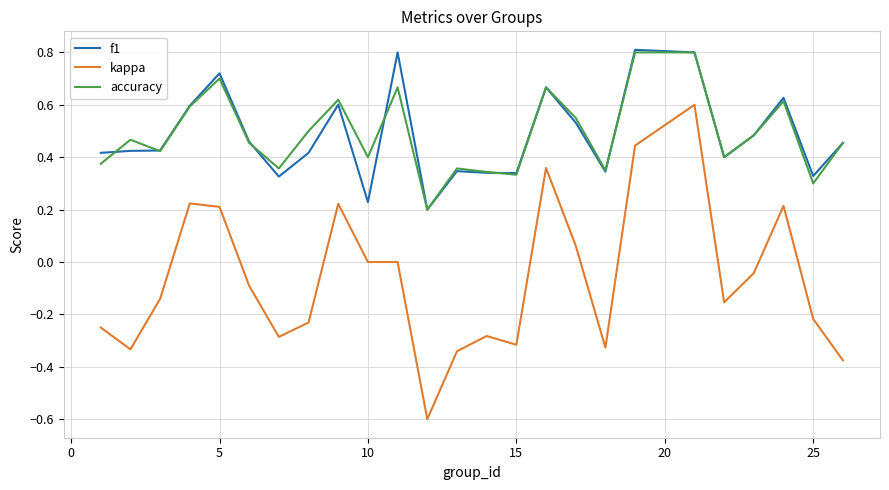

True or false: accuracy and kappa cross at least once.

False